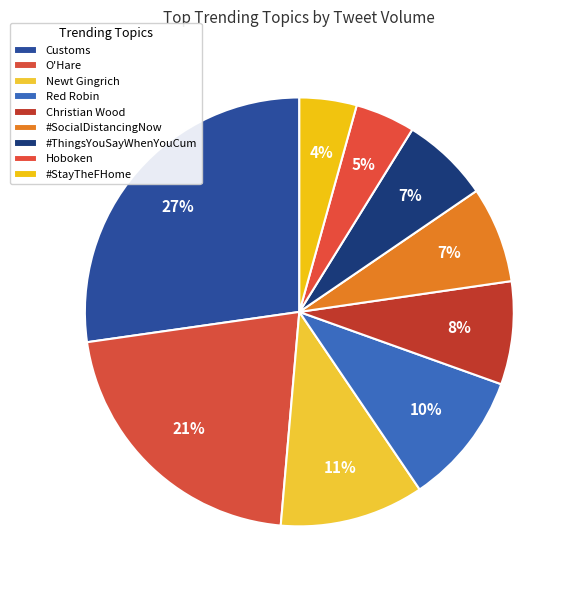

To the nearest percent, what is the difference between the #SocialDistancingNow and Newt Gingrich slice percentages?

4%